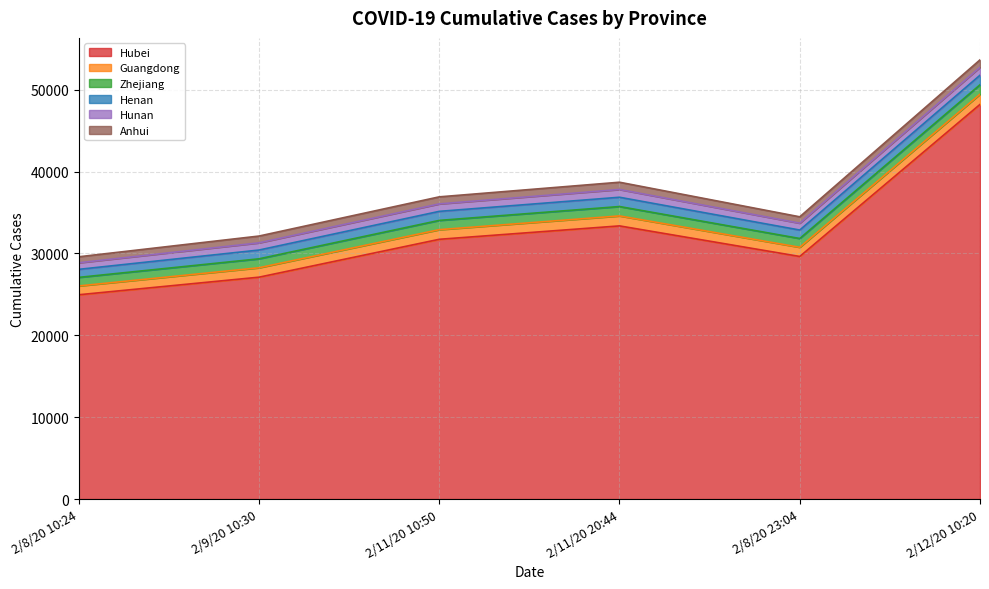

At which category does the chart reach its peak across all series?

2/12/20 10:20